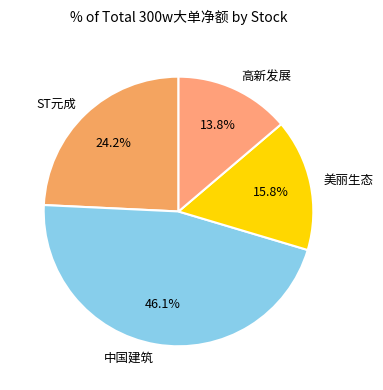

Do 高新发展 and 美丽生态 together represent more than half of the pie?

No